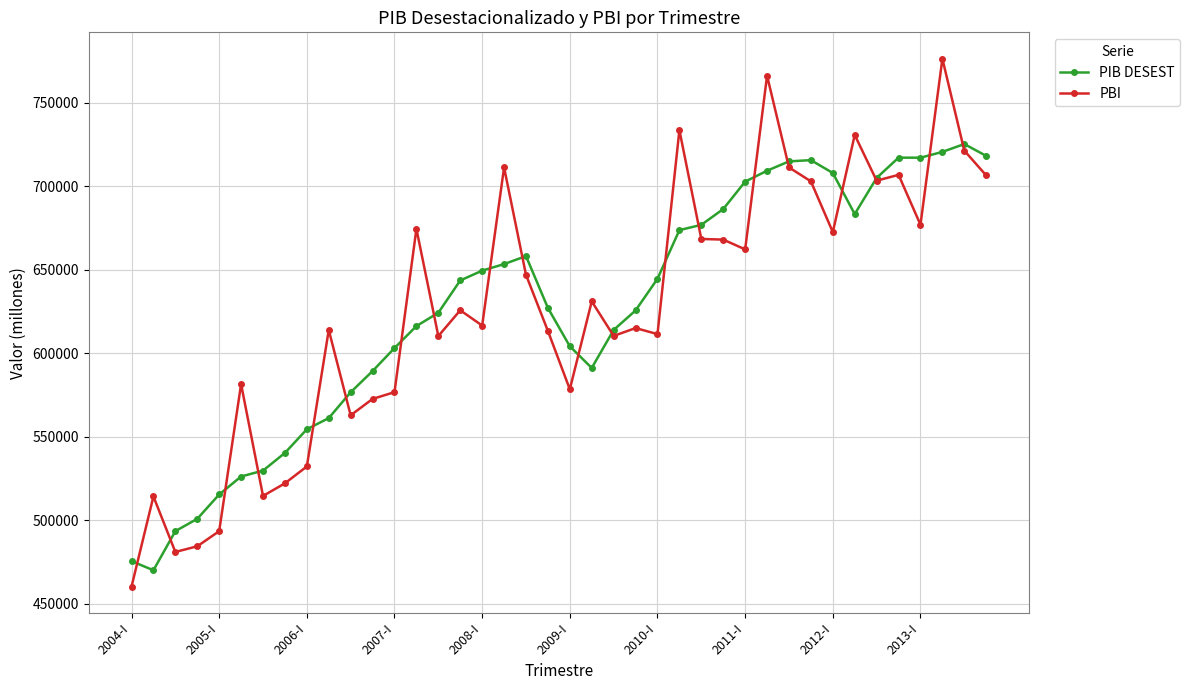

Rank the series by their maximum value, from lowest to highest.

PIB DESEST, PBI